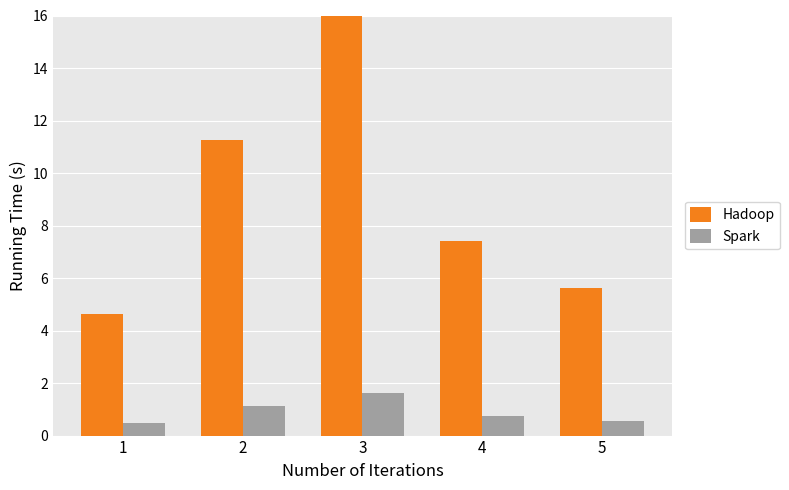

What is the value of the Spark bar at the 4th from the left?

0.7